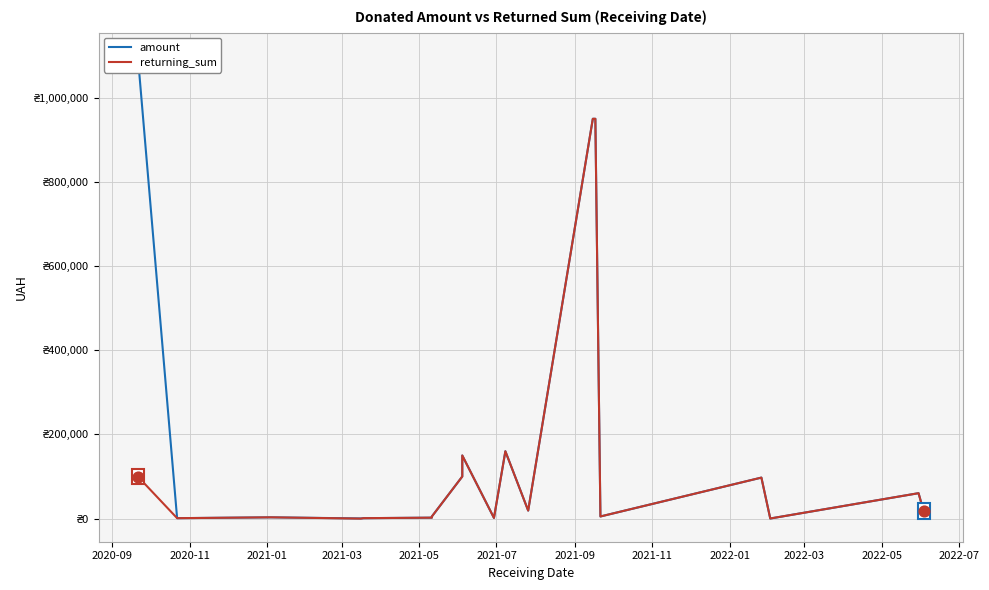

Which series reaches the maximum Y coordinate?

amount